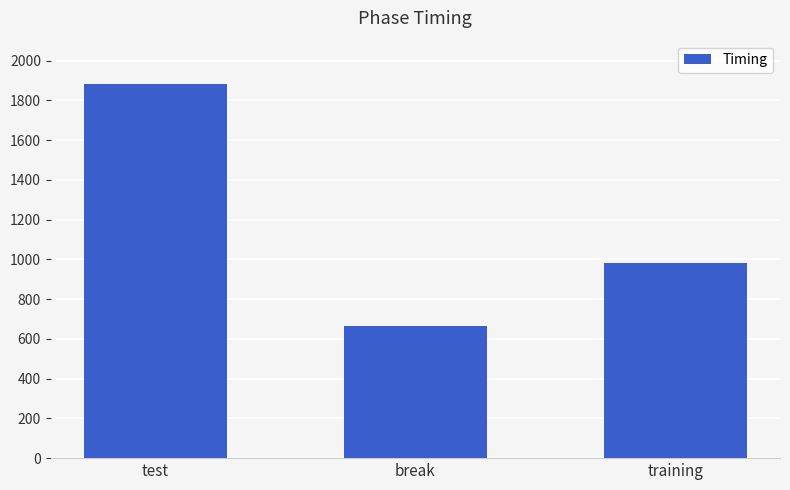

List the labels in order of value, smallest first.

break, training, test